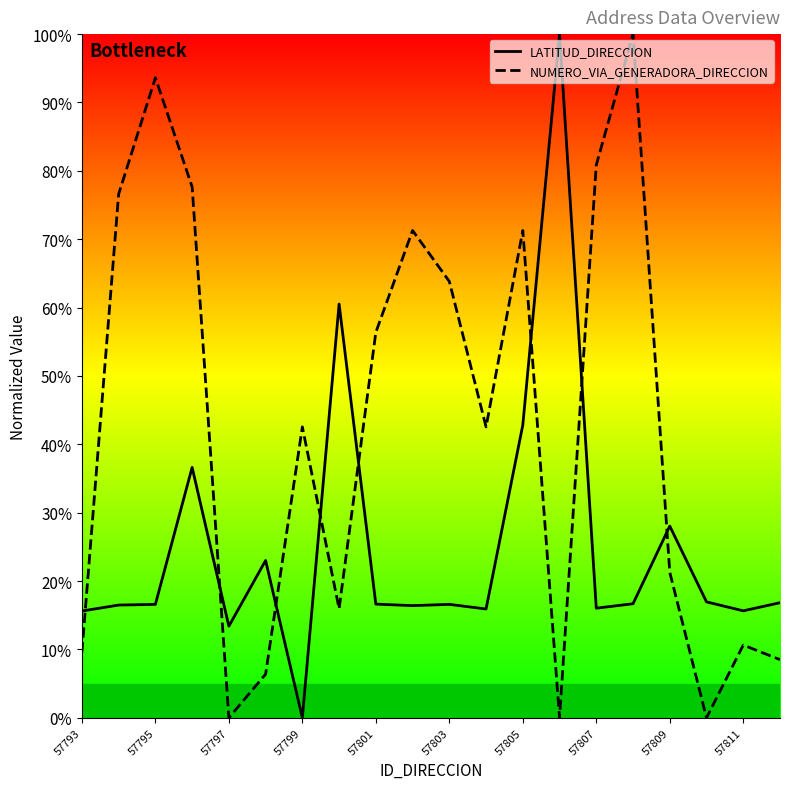

Is it true that LATITUD_DIRECCION equals 27.7 at 57801?

False